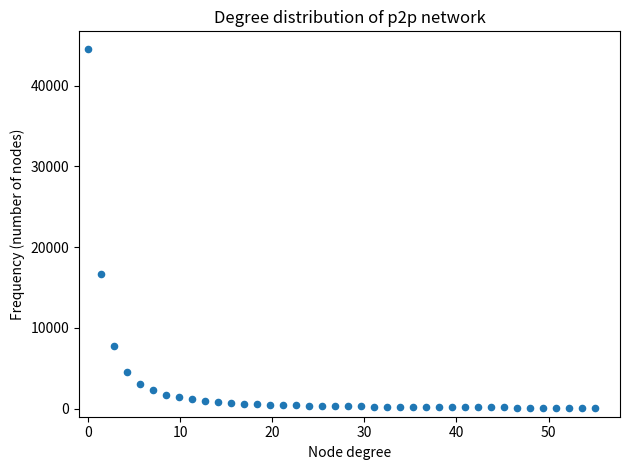

What Y value in the scatter plot is closest to 22304?

16637